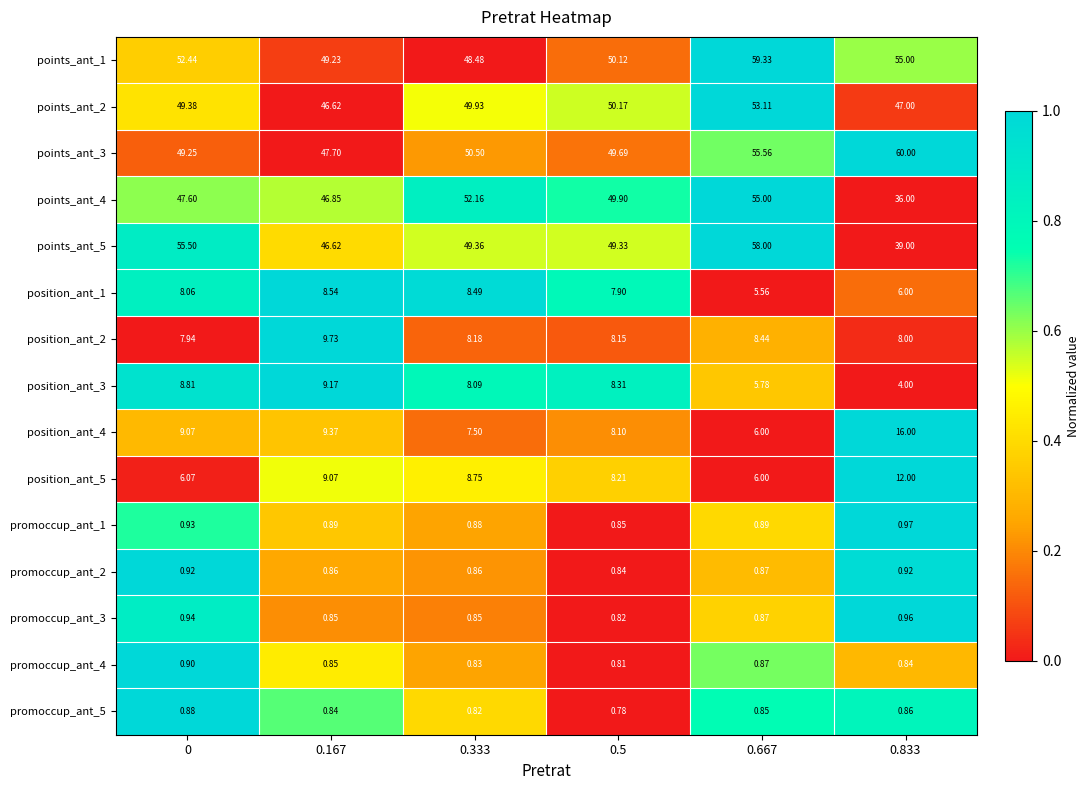

Is the value of points_ant_3 at 0.167 greater than the value of promoccup_ant_2 at 0.5?

Yes